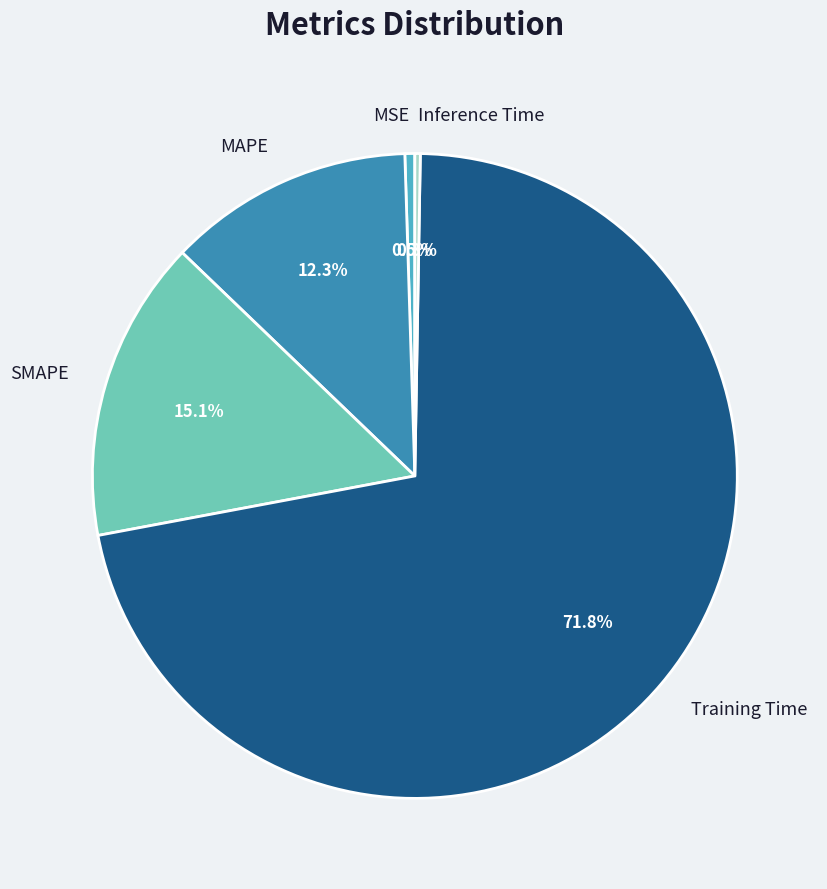

Which has a higher value, SMAPE or Training Time?

Training Time